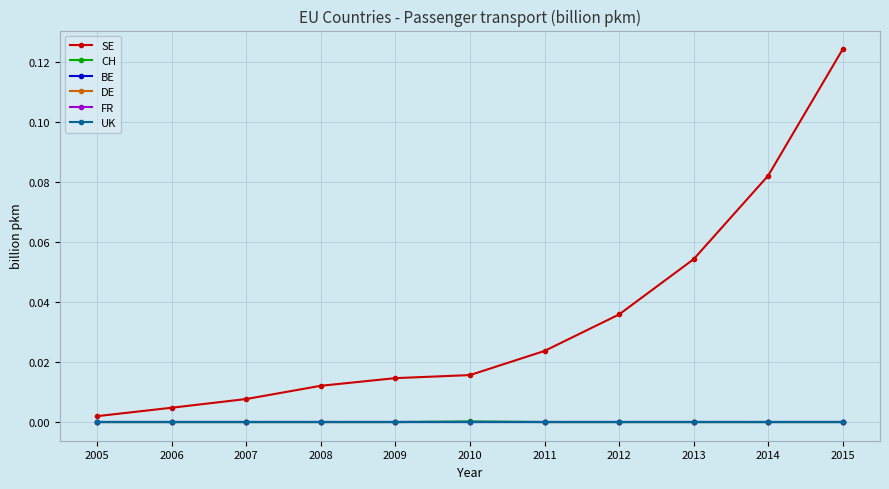

True or false: DE and UK cross at least once.

False